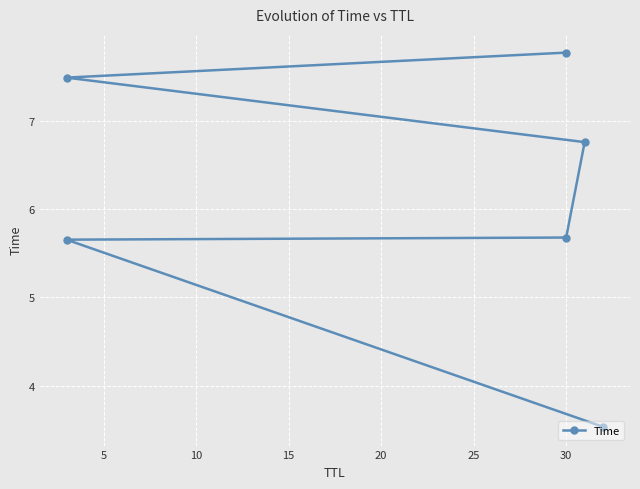

Which has a higher value, 15 or 5?

15